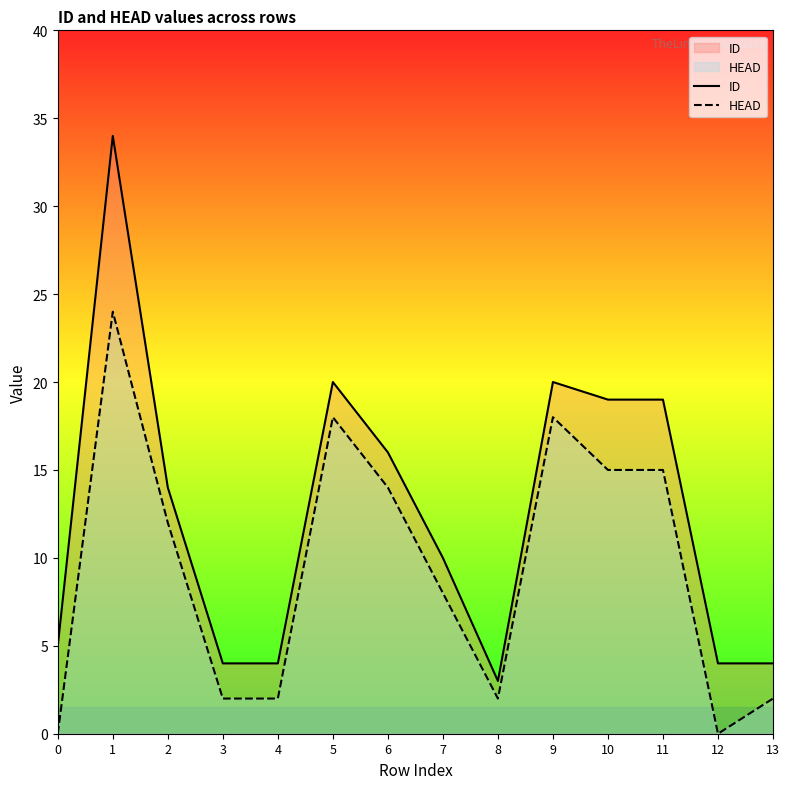

Which series changed the most between 4 and 13?

ID